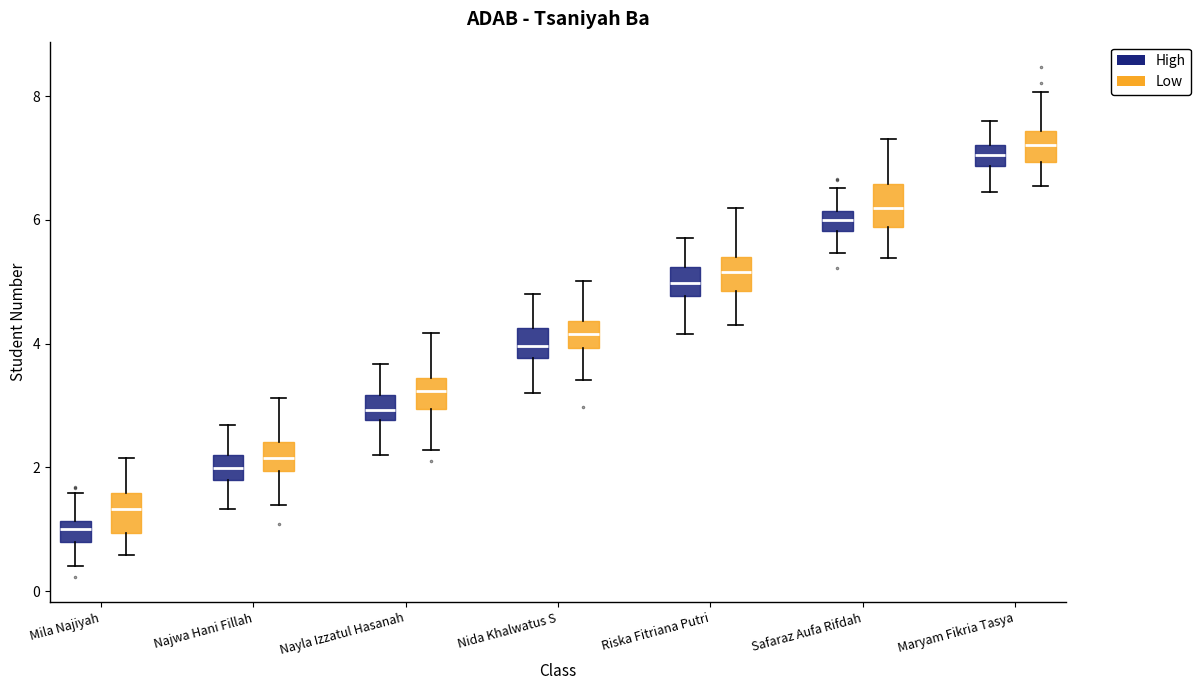

Reading left to right, read every box against the y-axis: the position of its median line, the range the box covers, and the ends of its whiskers. The values are not printed on the chart, so give them approximately, as read against the axis.

Mila Najiyah (High): median 1.0, box 0.8 to 1.2, whiskers 0.4 to 1.6
Mila Najiyah (Low): median 1.4, box 1.0 to 1.6, whiskers 0.6 to 2.2
Najwa Hani Fillah (High): median 2.0, box 1.8 to 2.2, whiskers 1.4 to 2.6
Najwa Hani Fillah (Low): median 2.2, box 2.0 to 2.4, whiskers 1.4 to 3.2
Nayla Izzatul Hasanah (High): median 3.0, box 2.8 to 3.2, whiskers 2.2 to 3.6
Nayla Izzatul Hasanah (Low): median 3.2, box 3.0 to 3.4, whiskers 2.2 to 4.2
Nida Khalwatus S (High): median 4.0, box 3.8 to 4.2, whiskers 3.2 to 4.8
Nida Khalwatus S (Low): median 4.2, box 4.0 to 4.4, whiskers 3.4 to 5.0
Riska Fitriana Putri (High): median 5.0, box 4.8 to 5.2, whiskers 4.2 to 5.8
Riska Fitriana Putri (Low): median 5.2, box 4.8 to 5.4, whiskers 4.4 to 6.2
Safaraz Aufa Rifdah (High): median 6.0, box 5.8 to 6.2, whiskers 5.4 to 6.6
Safaraz Aufa Rifdah (Low): median 6.2, box 5.8 to 6.6, whiskers 5.4 to 7.4
Maryam Fikria Tasya (High): median 7.0, box 6.8 to 7.2, whiskers 6.4 to 7.6
Maryam Fikria Tasya (Low): median 7.2, box 7.0 to 7.4, whiskers 6.6 to 8.0